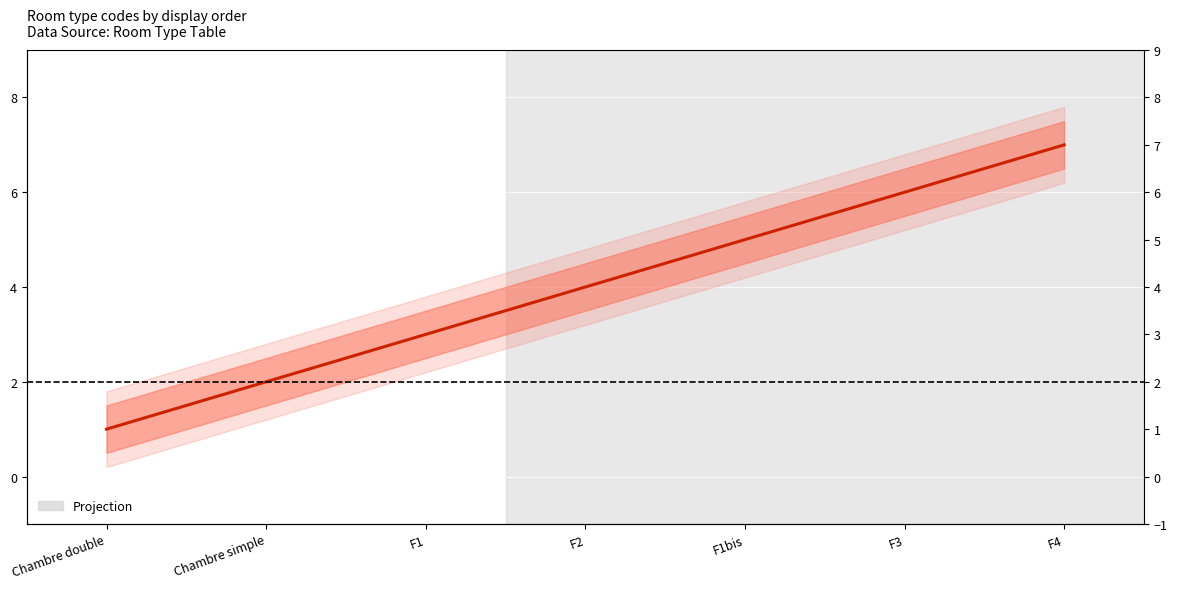

Which category has the lowest value across all series?

Chambre double